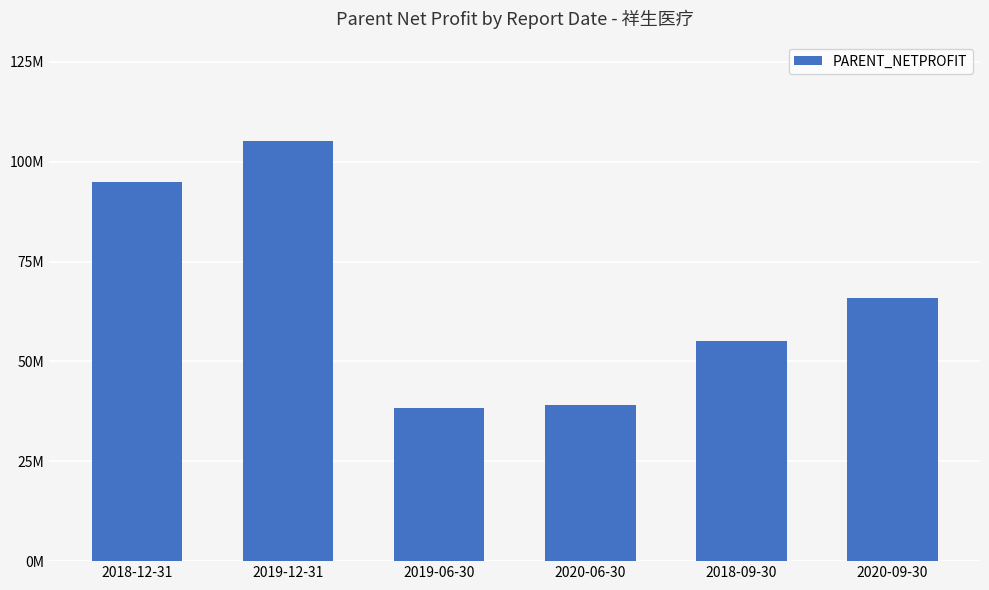

What is the smallest value displayed?

38324773.5